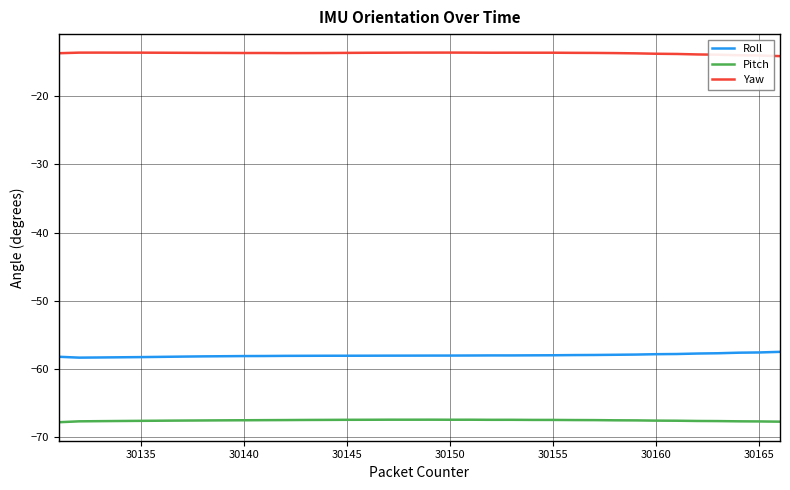

What is the highest value of the Yaw series?

-13.6